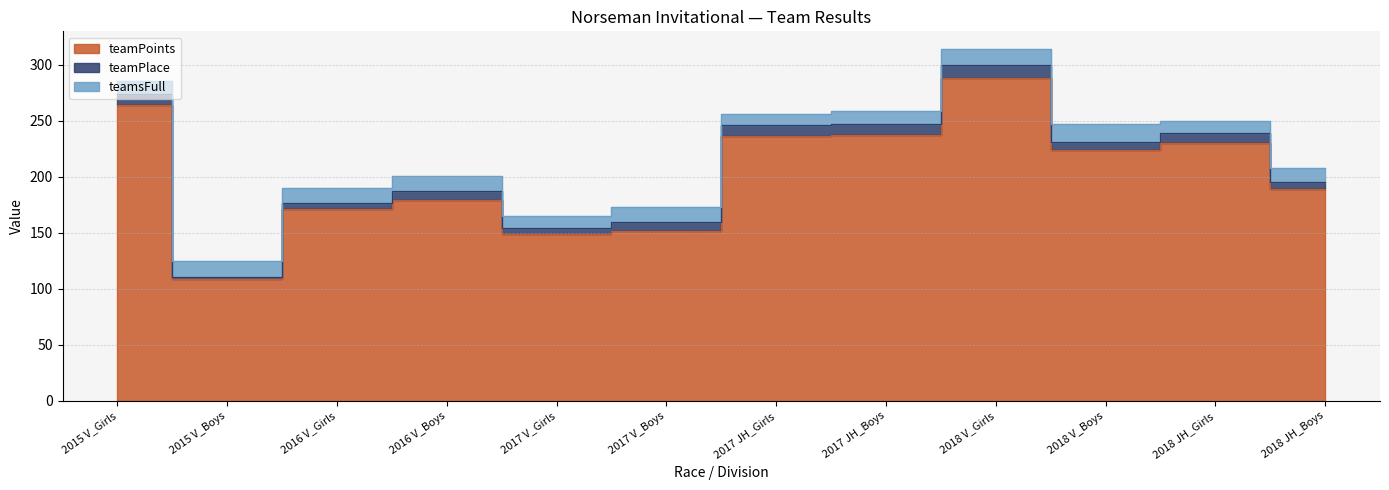

How many data points in teamPoints are less than 224?

6